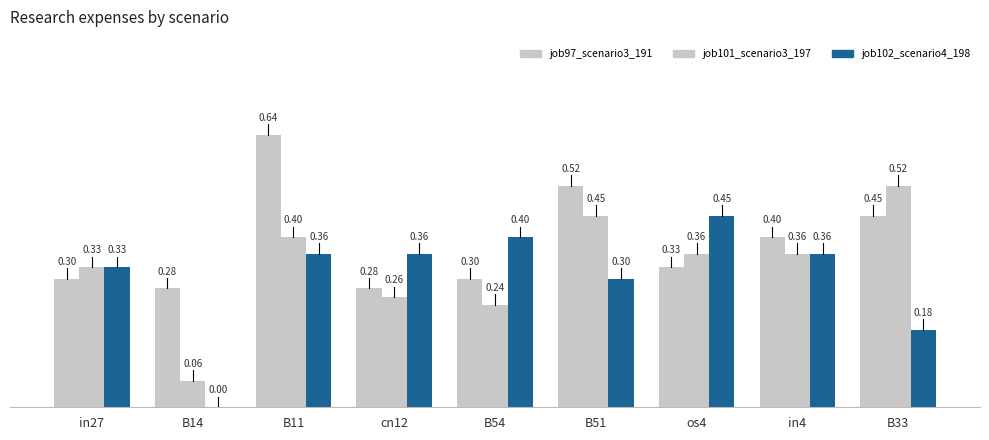

How many categories are shown in the chart?

9